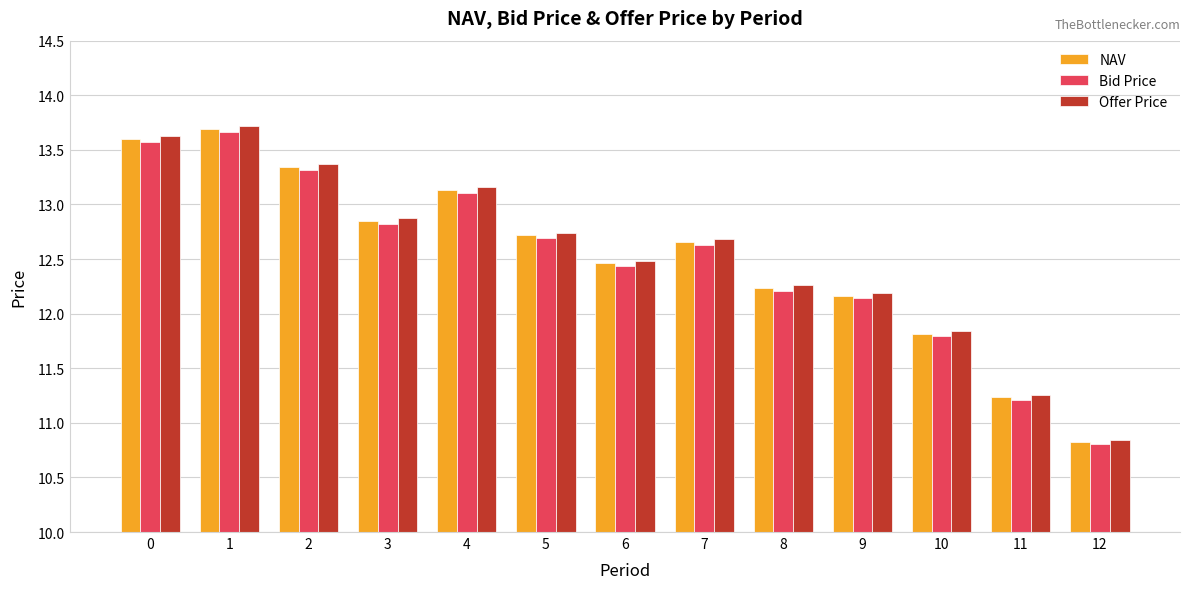

The value of Offer Price at 7 is 17.5. True or false?

False